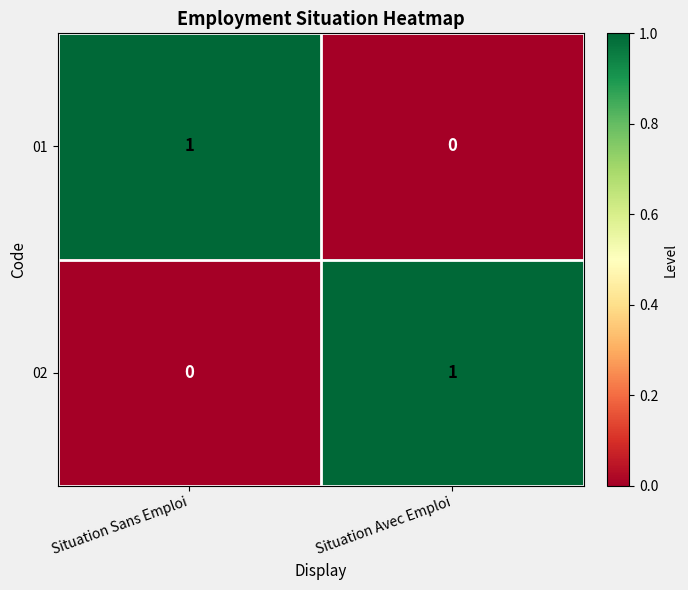

Reading right to left, what are all the values shown in this chart?

01: Situation Avec Emploi=0	Situation Sans Emploi=1
02: Situation Avec Emploi=1	Situation Sans Emploi=0